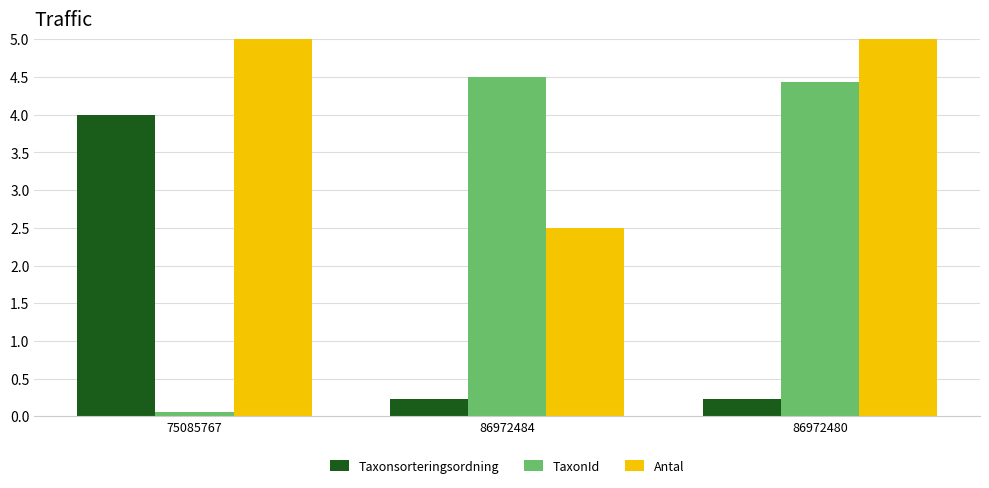

Count the number of data series in this chart.

3